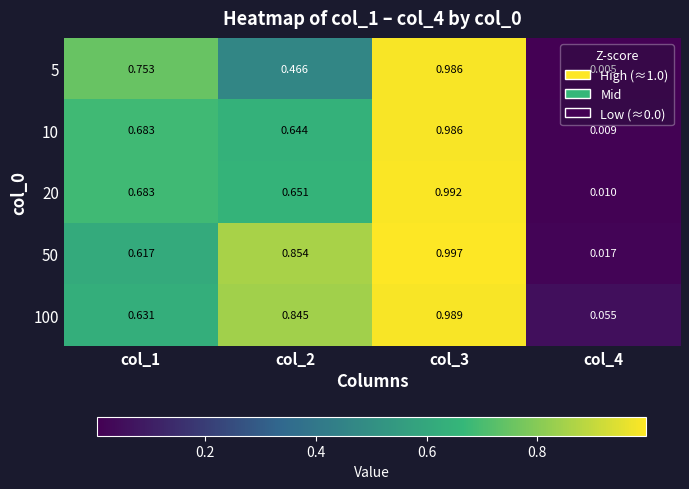

Which series changed the most between col_3 and col_4?

20